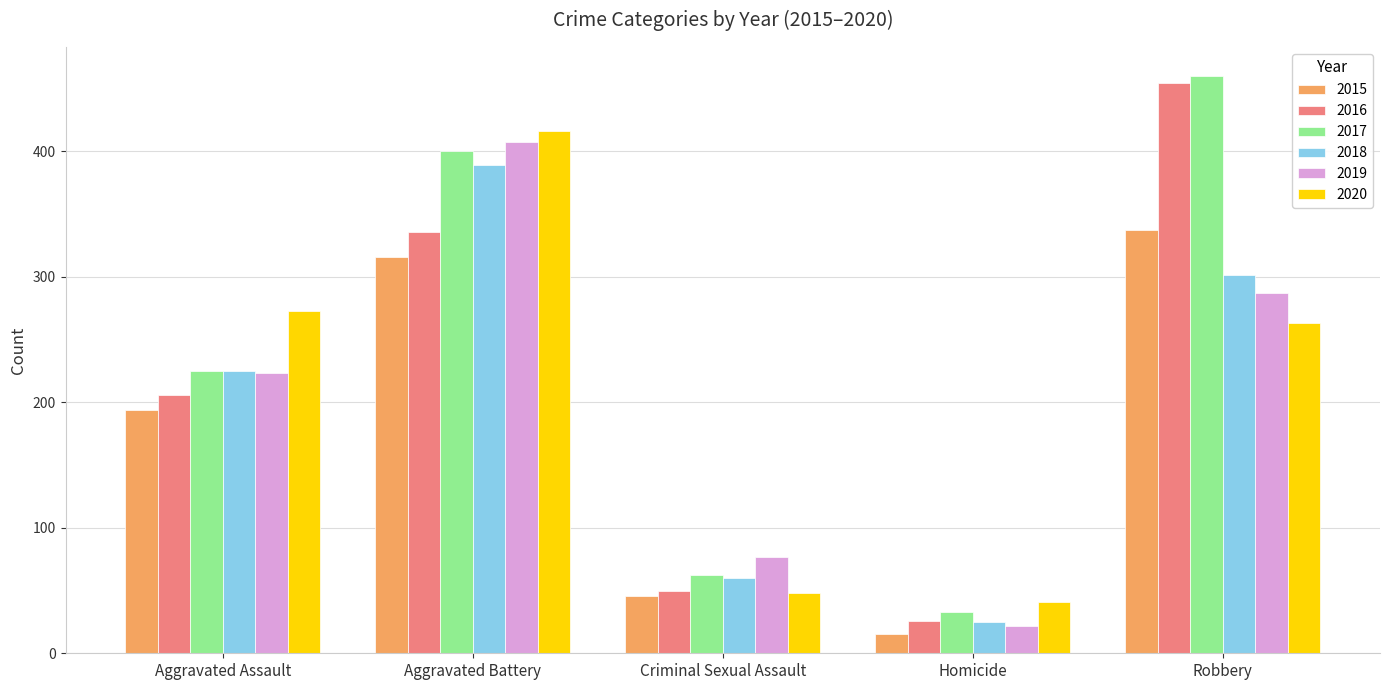

What is the average value of the 2016 series?

214